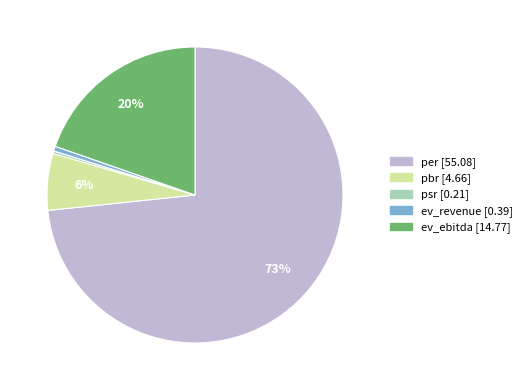

Which category has the biggest portion of the pie?

per